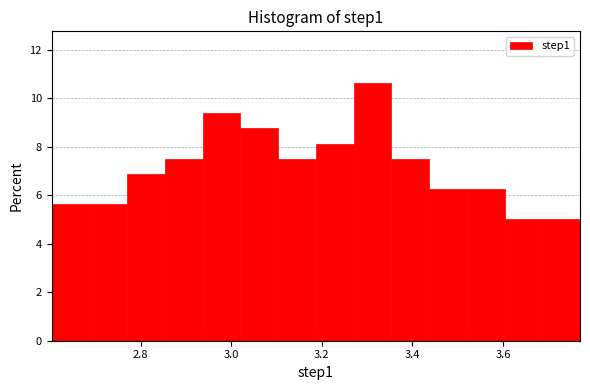

What is the height of the bar covering 2.94 to 3.02 on the x-axis? Neither the bar edges nor the heights are printed on the chart, so give them approximately, as read against the axes.

9.4